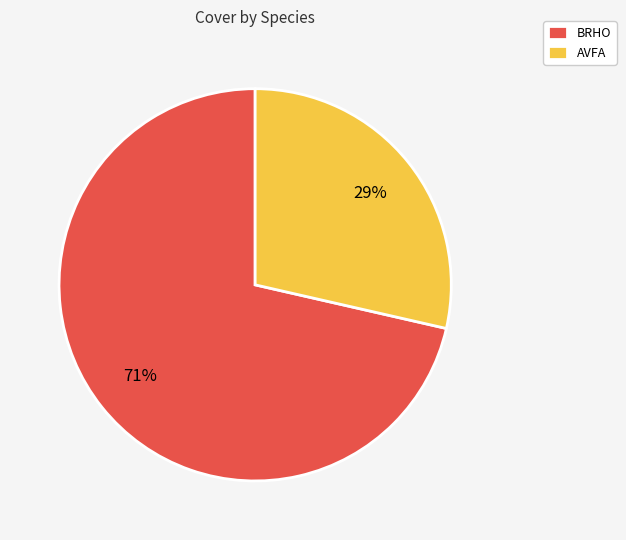

Which slice is the smallest?

AVFA